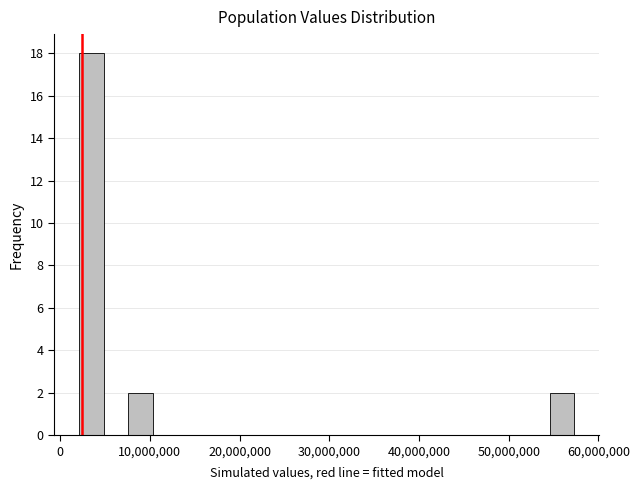

Read against the x-axis, roughly where is the centre of the tallest bar?

3000000